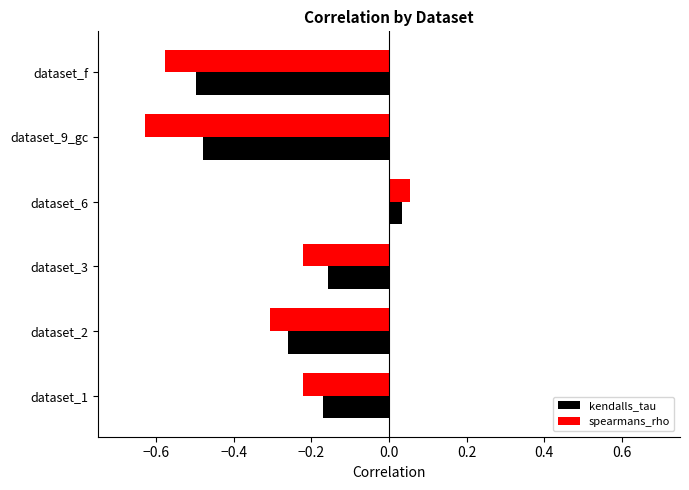

Which category has the lowest value across all series?

dataset_9_gc